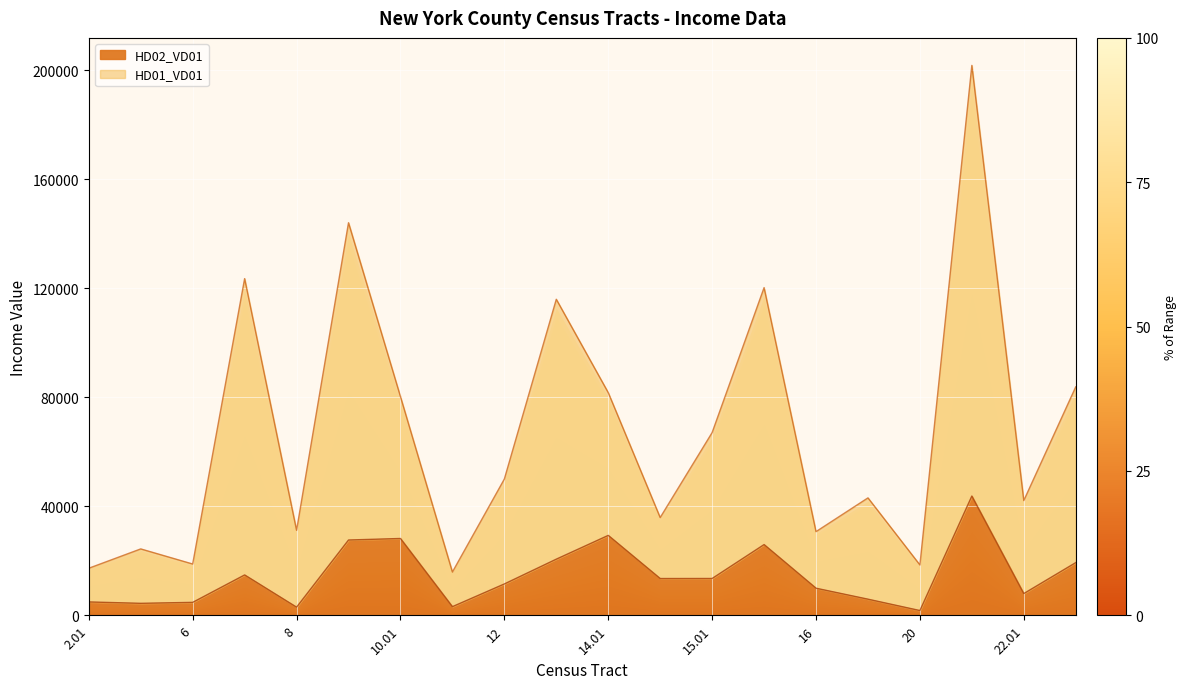

Count the number of data series in this chart.

2